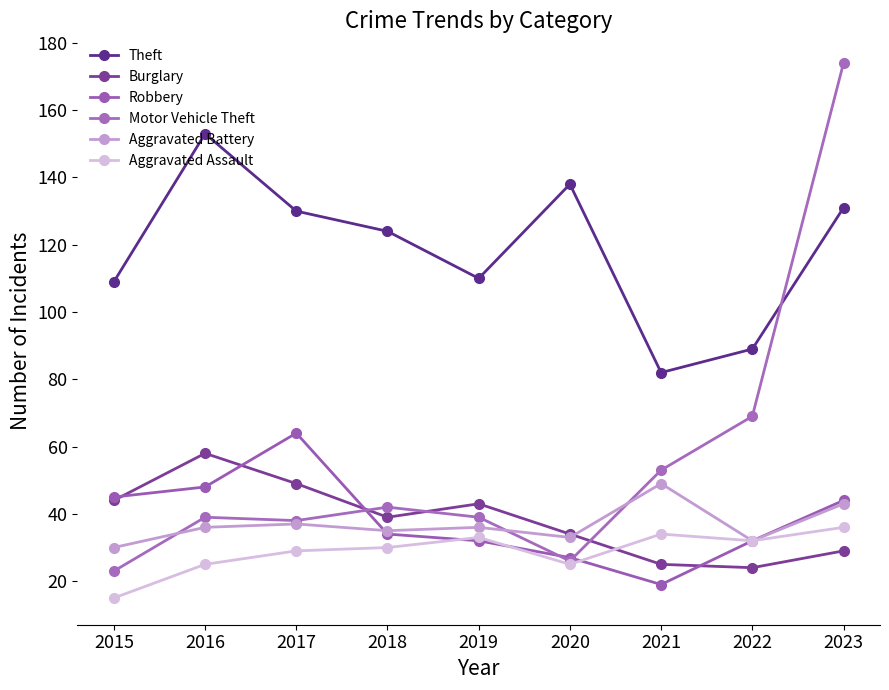

Which series changed the most between 2021 and 2022?

Aggravated Battery